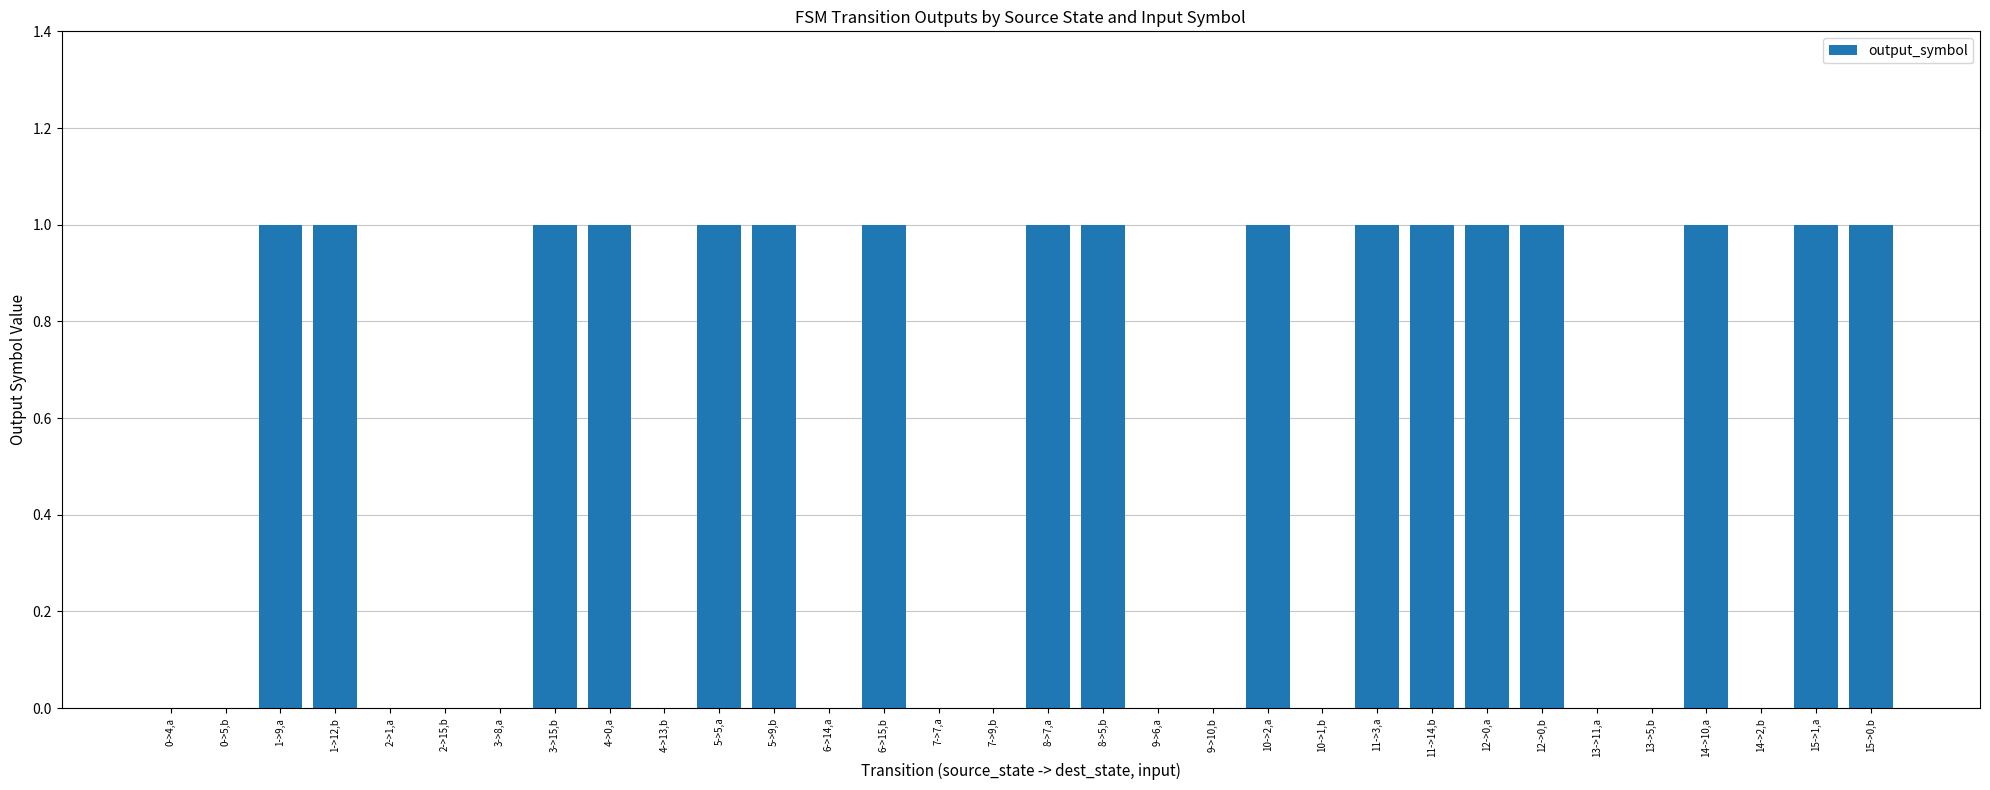

True or false: the data shows 0 at 4->13,b.

True